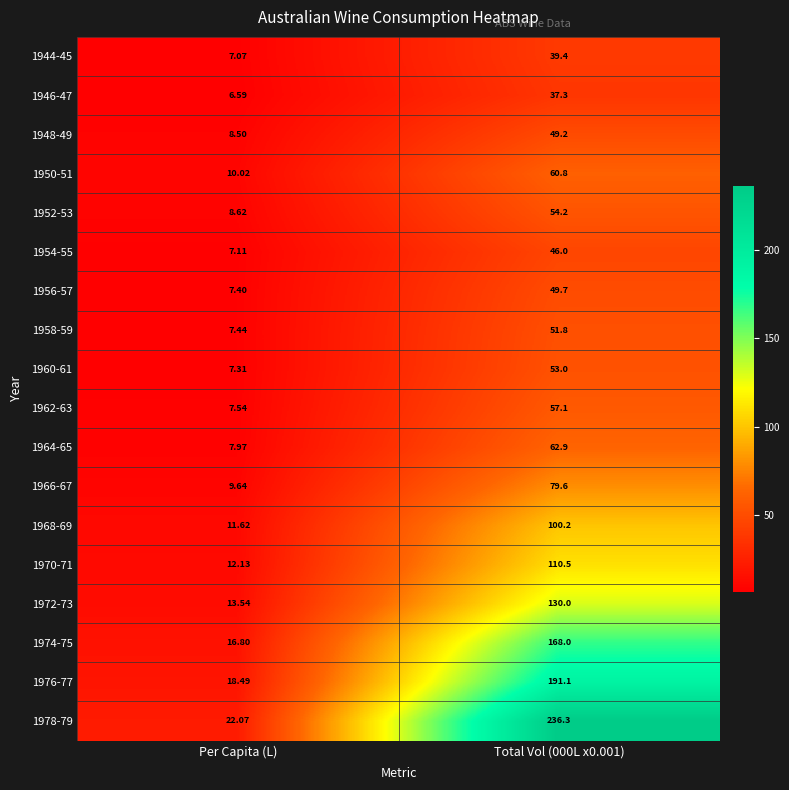

Which series has the widest spread of values?

1978-79